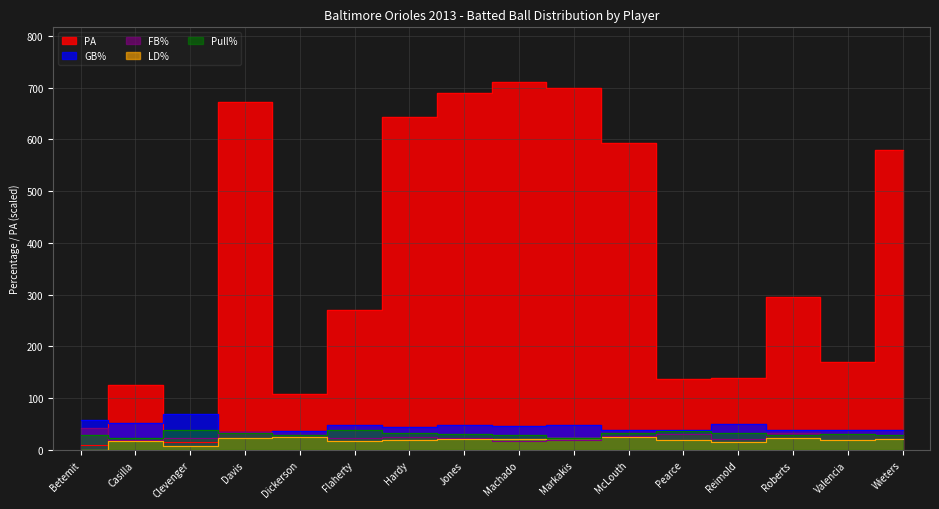

What are all the series names shown in the legend?

PA, GB%, FB%, LD%, Pull%